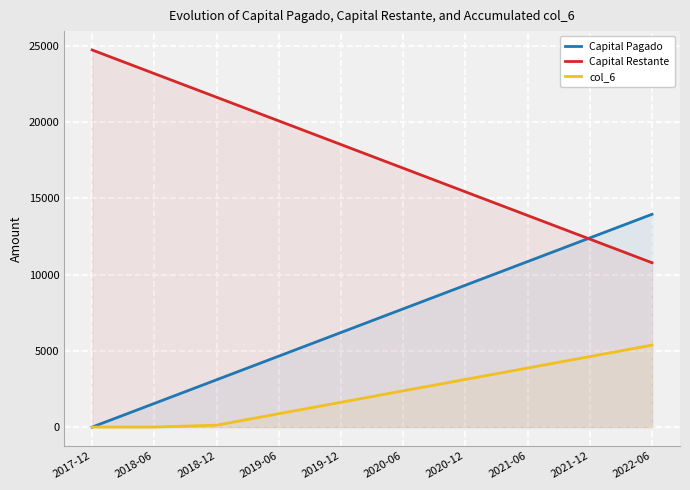

List the labels in order of Capital Restante value, smallest first.

2022-06, 2021-12, 2021-06, 2020-12, 2020-06, 2019-12, 2019-06, 2018-12, 2018-06, 2017-12